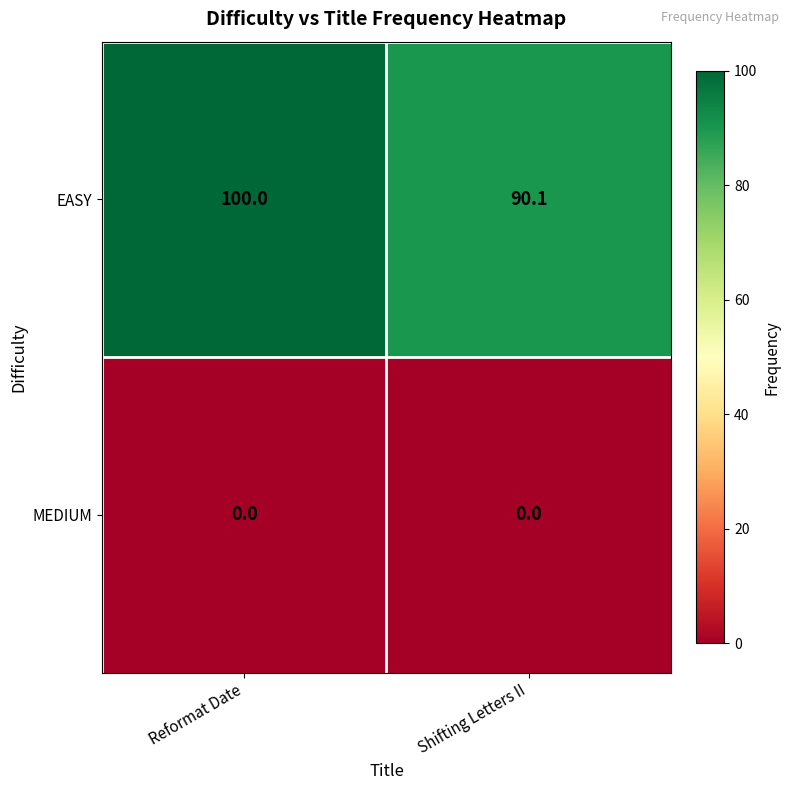

What is the spread (max minus min) of values at Shifting Letters II?

90.1